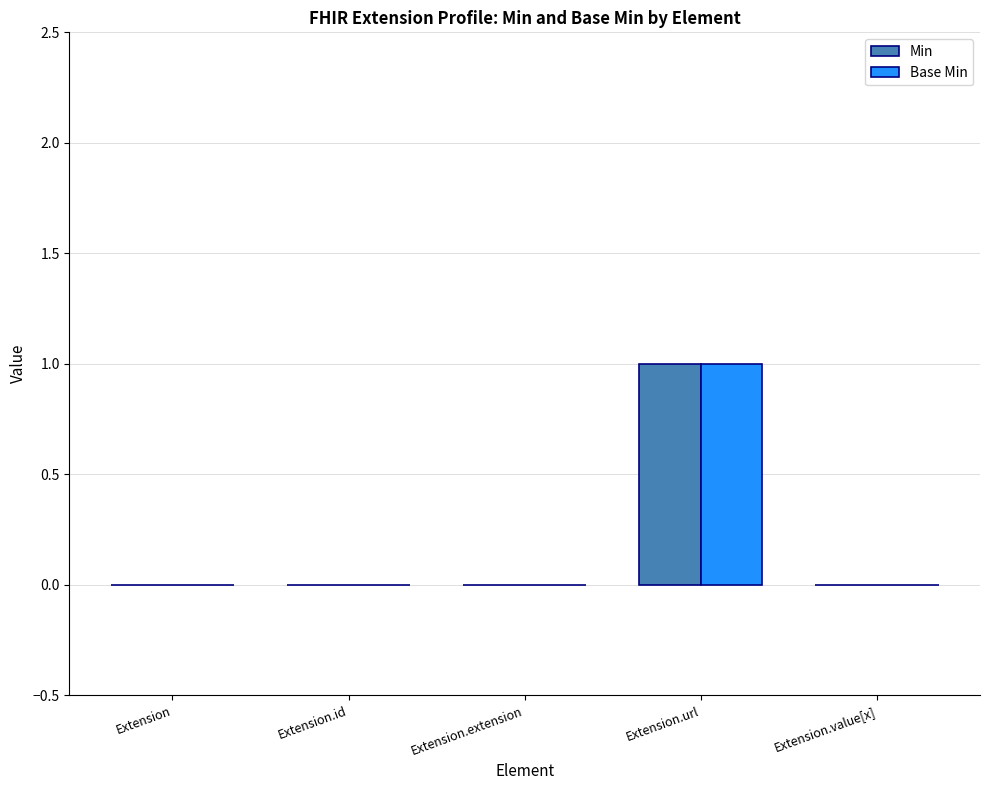

What is the total value across all series at Extension.url?

2